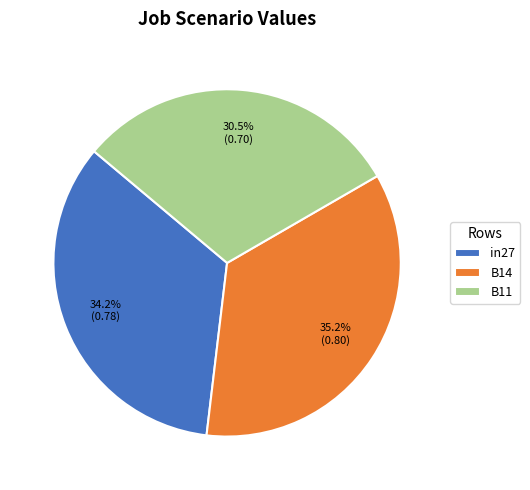

The B11 slice represents 43% of the pie. True or false?

False